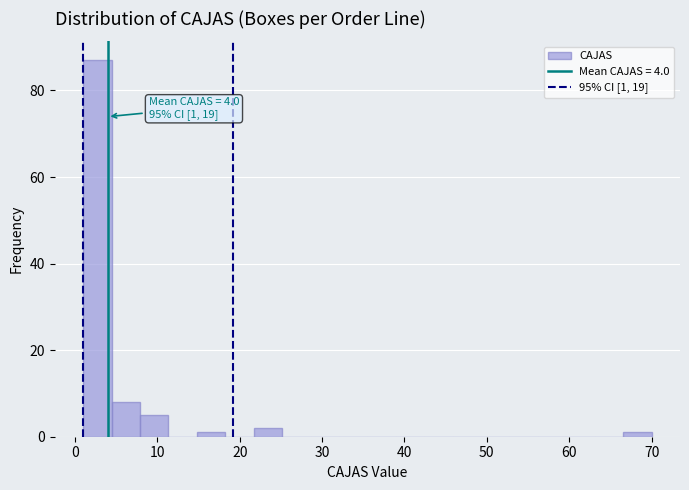

Read against the x-axis, roughly where is the centre of the tallest bar?

3